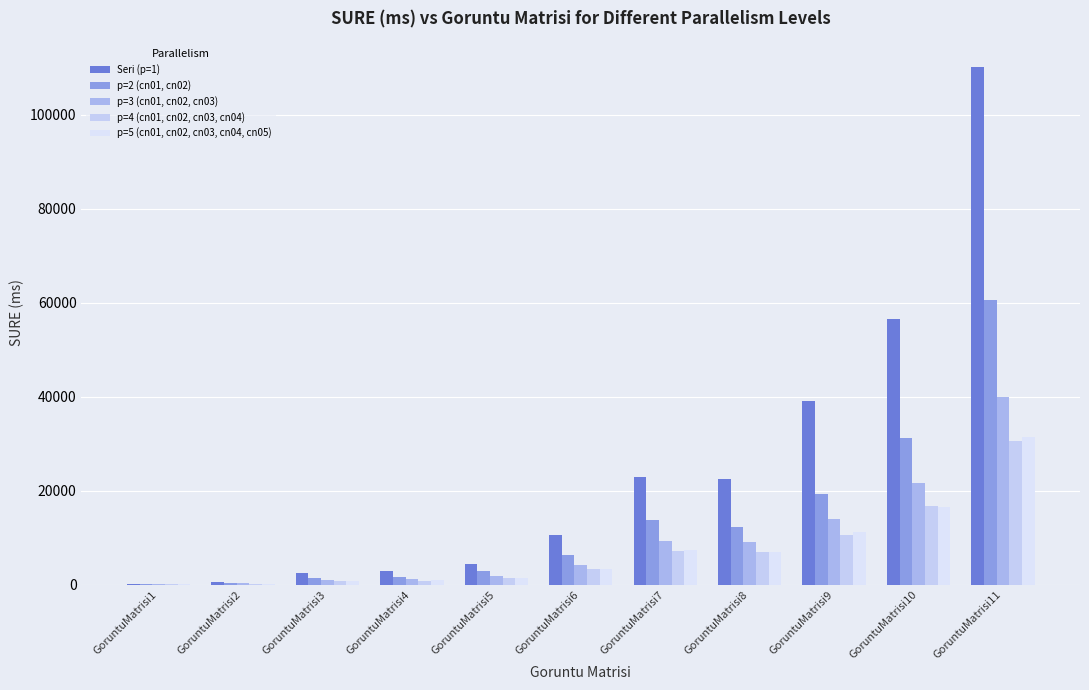

What is the difference between the second highest and second lowest values in the Seri (p=1) series?

56036.2